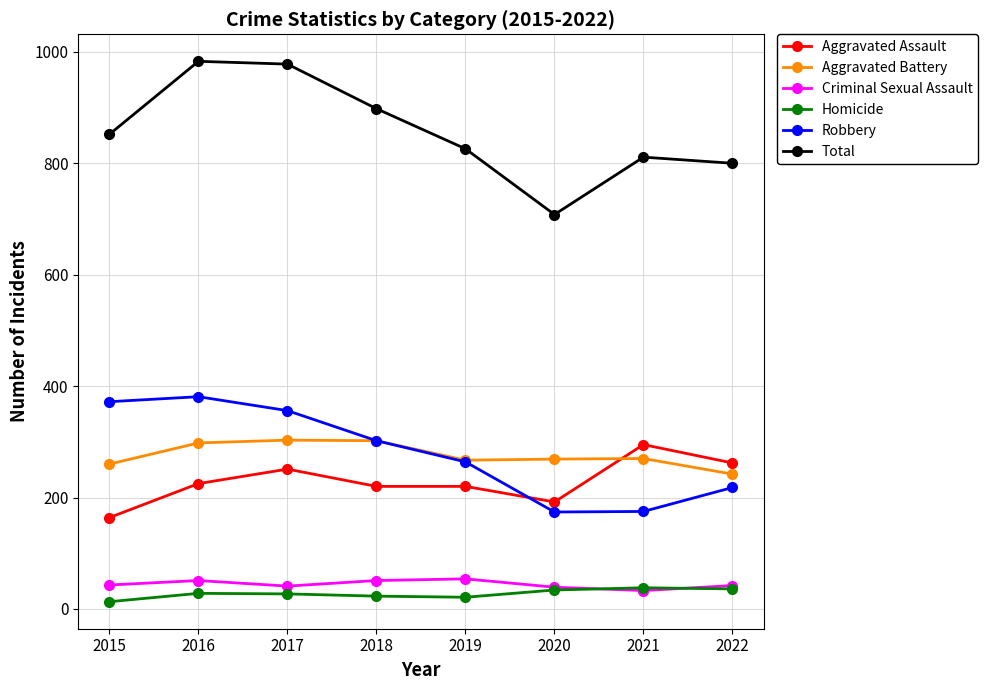

Which series has the largest total across all categories?

Total